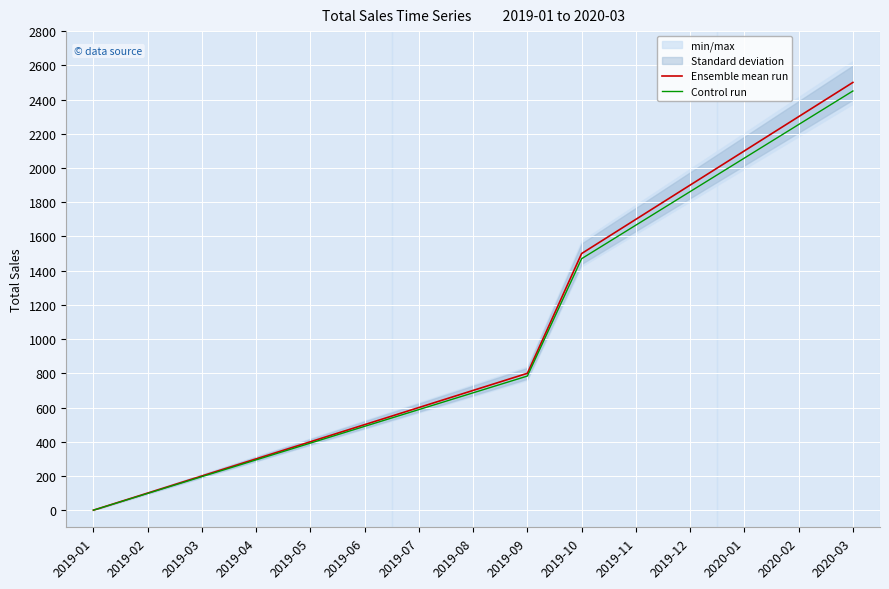

Reading left to right, list all the values displayed in this chart.

Ensemble mean run: 0	100	200	300	400	500	600	700	800	1500	1700	1900	2100	2300	2500
Control run: 0	98	196	294	392	490	588	686	784	1470	1666	1862	2058	2254	2450